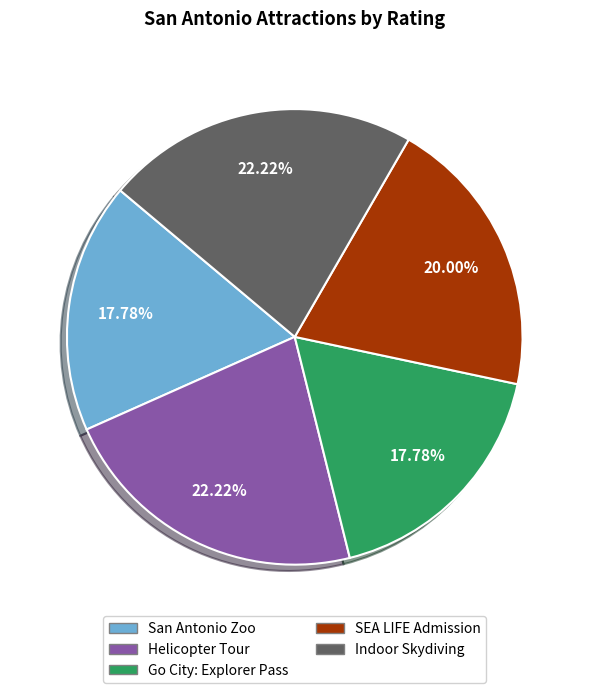

To the nearest percent, what is the difference between the largest and smallest slice percentages?

4%